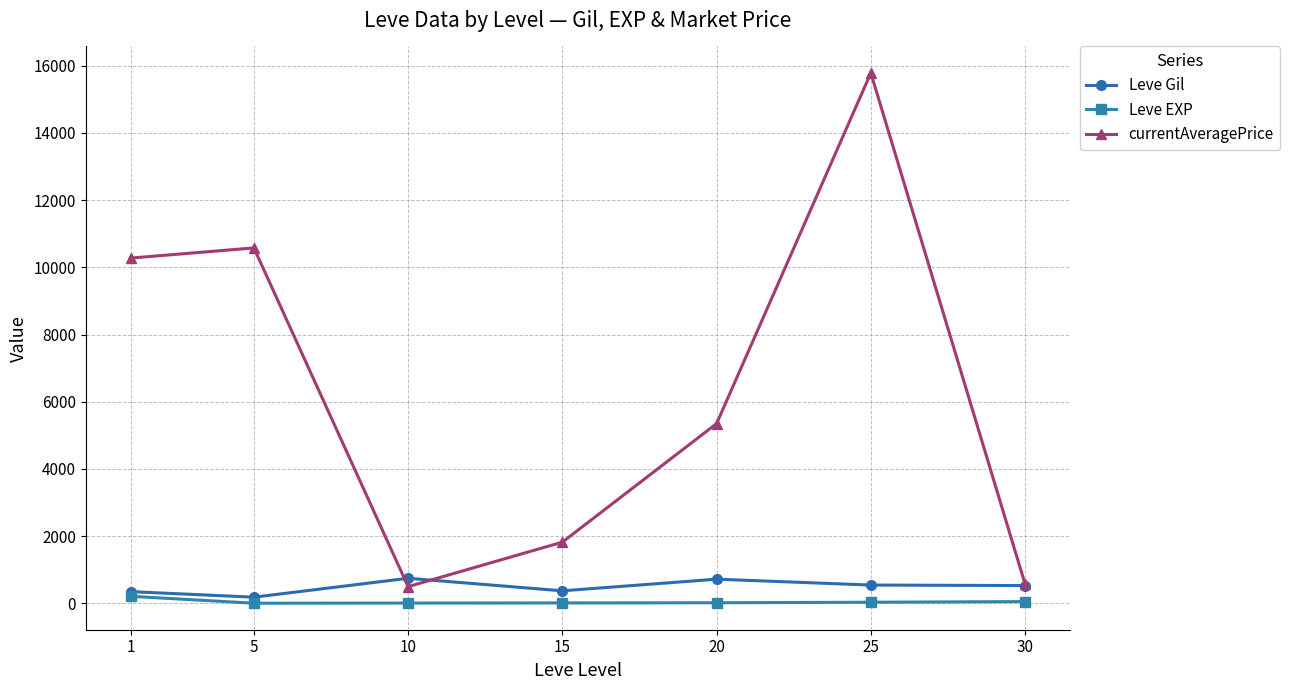

What is the difference between the maximum and minimum values in the currentAveragePrice series?

15285.3